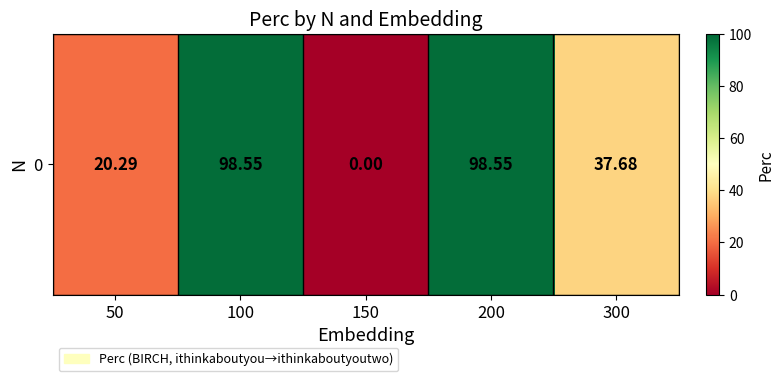

List the labels in order of value, smallest first.

150, 50, 300, 100, 200